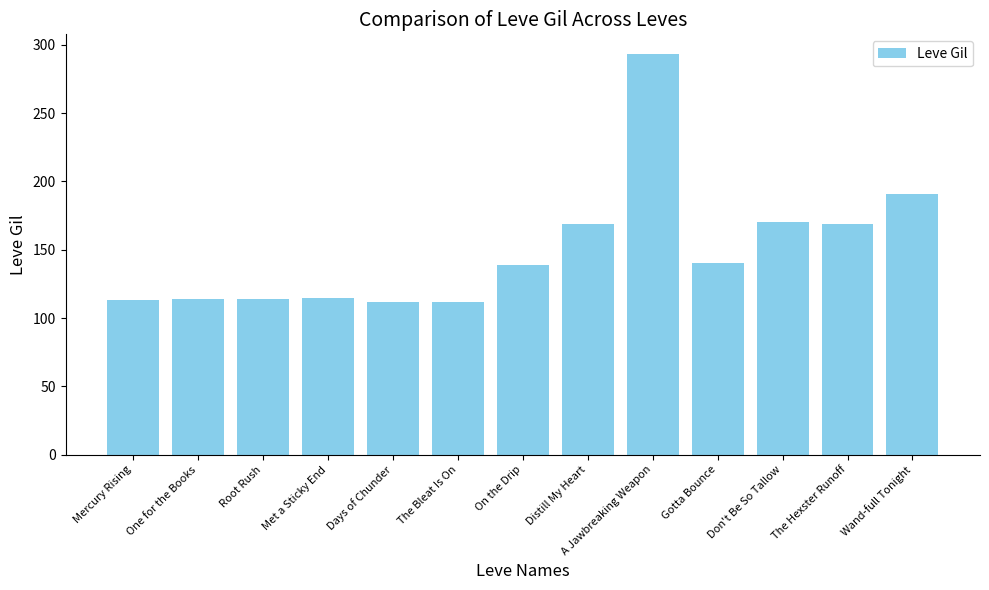

Which has a higher value, The Hexster Runoff or Mercury Rising?

The Hexster Runoff